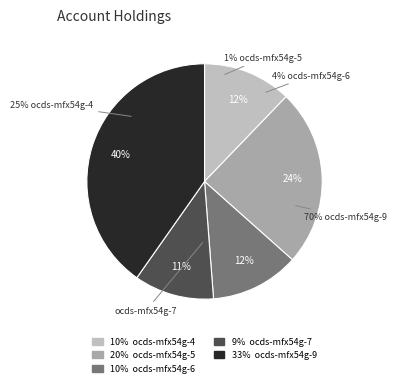

What is the change in value from ocds-mfx54g-5 to ocds-mfx54g-6?

-10